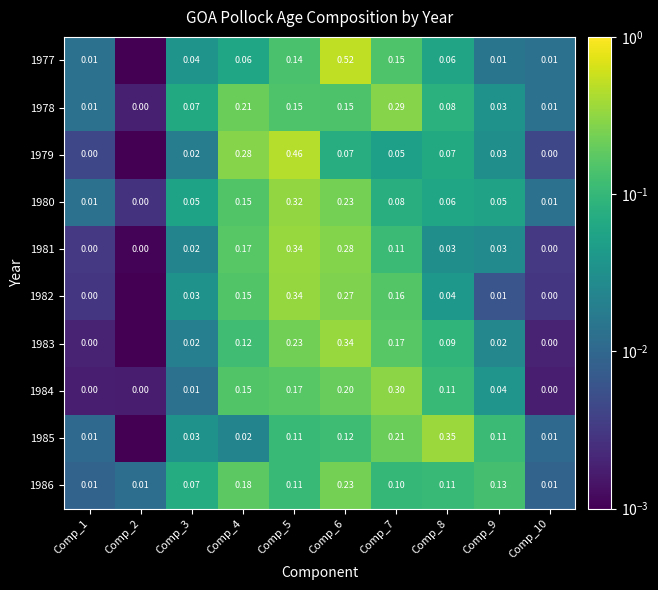

Which series changed the most between Comp_6 and Comp_7?

1977